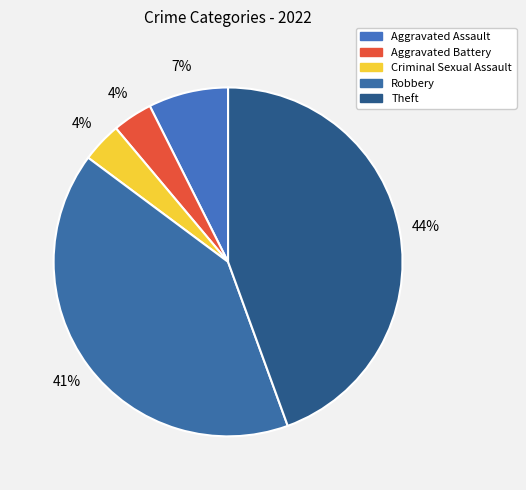

To the nearest percent, what is the difference between the Robbery and Criminal Sexual Assault slice percentages?

37%